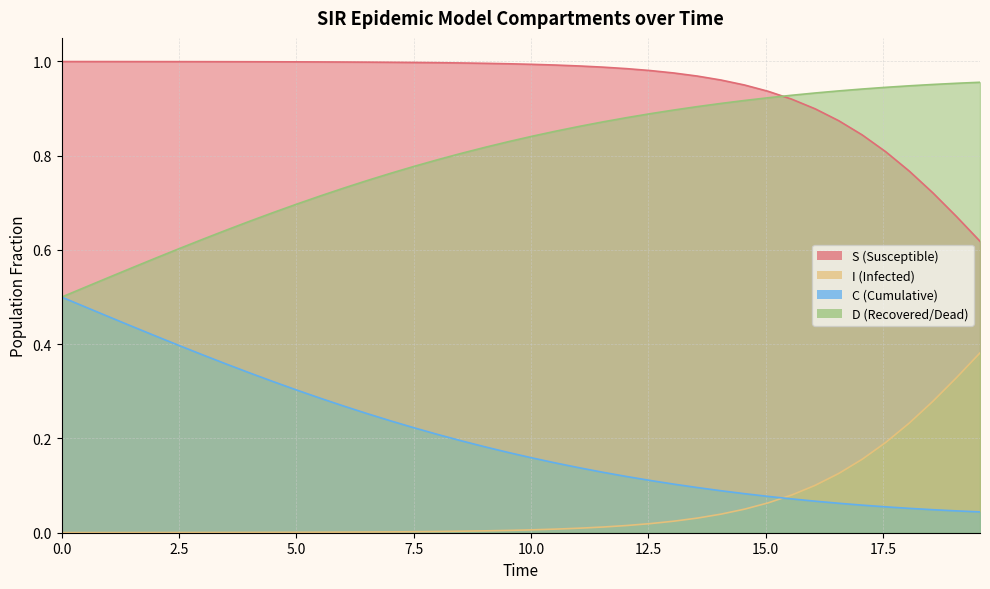

How many times do D and S cross each other?

1